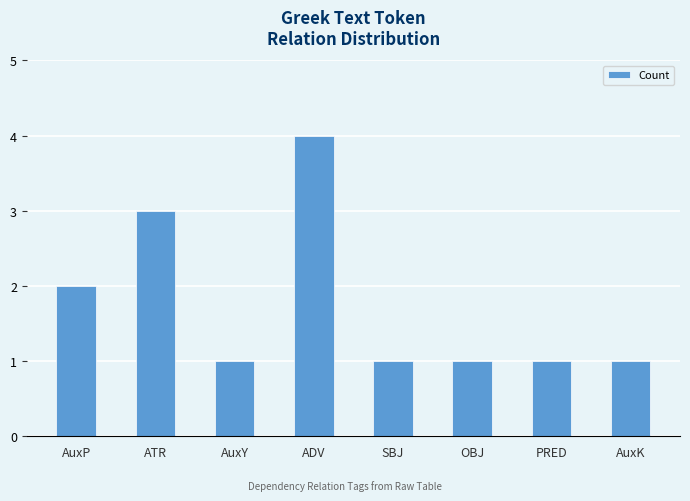

Reading right to left, extract all data points from this chart.

1	1	1	1	4	1	3	2